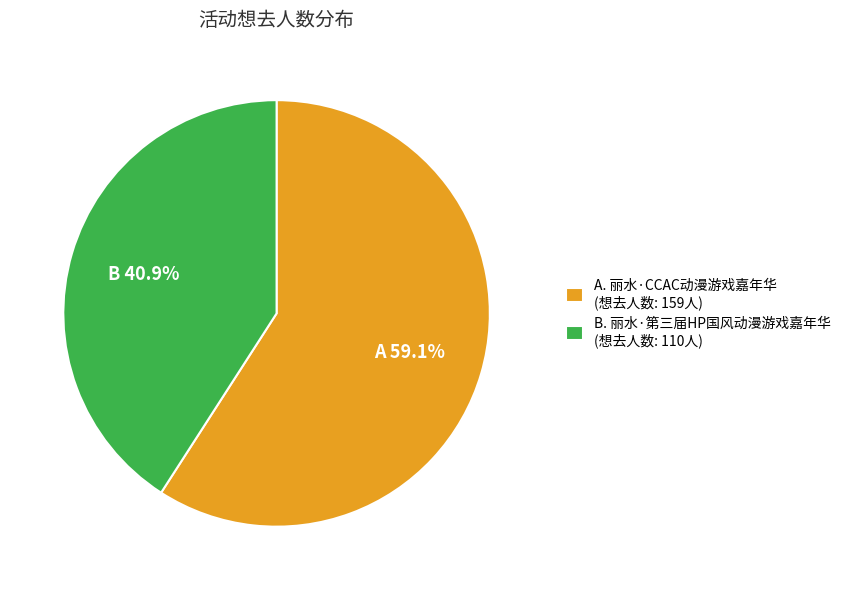

Rank the categories by value from lowest to highest.

B. 丽水·第三届HP国风动漫游戏嘉年华 (想去人数: 110人), A. 丽水·CCAC动漫游戏嘉年华 (想去人数: 159人)